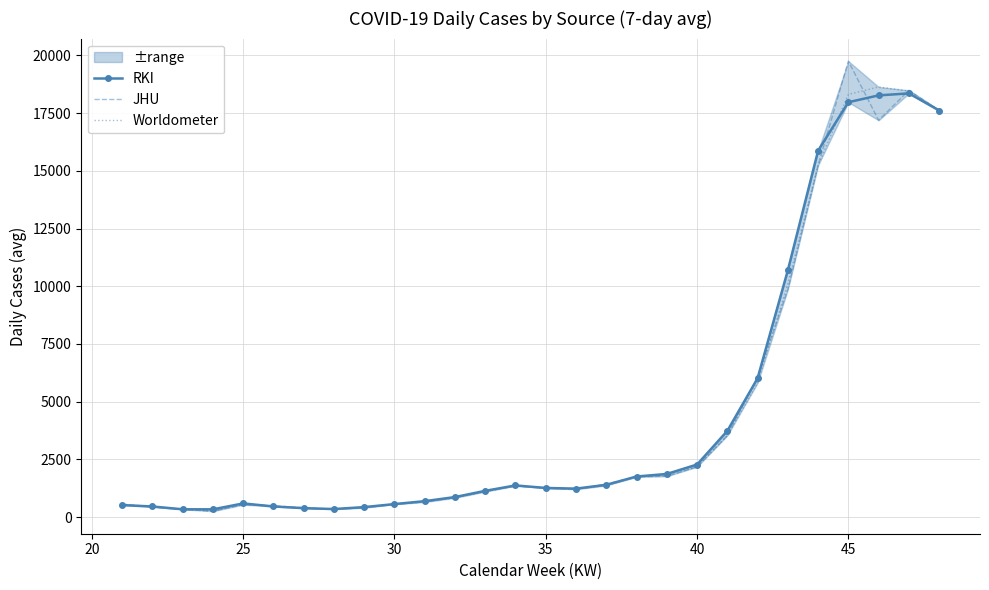

At how many categories does at least one series exceed 13894?

5